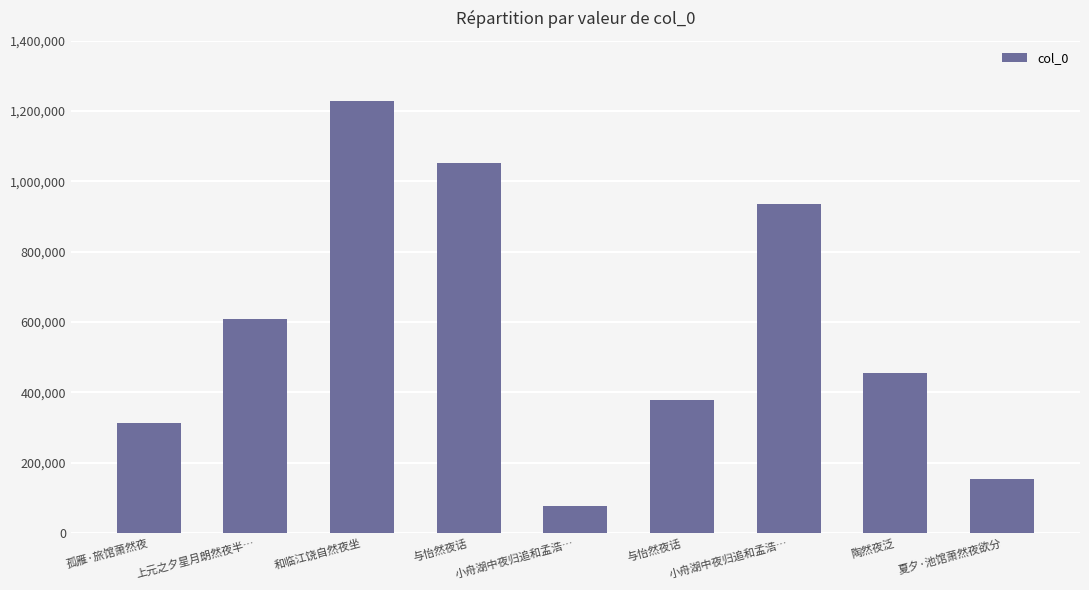

How many series are shown in this chart?

1